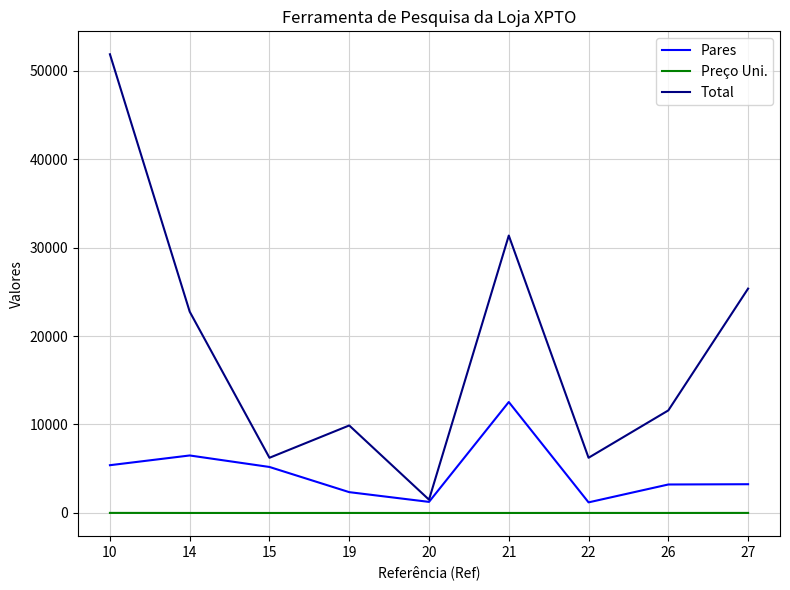

Is the value of Pares at 14 greater than the value of Preço Uni. at 14?

Yes